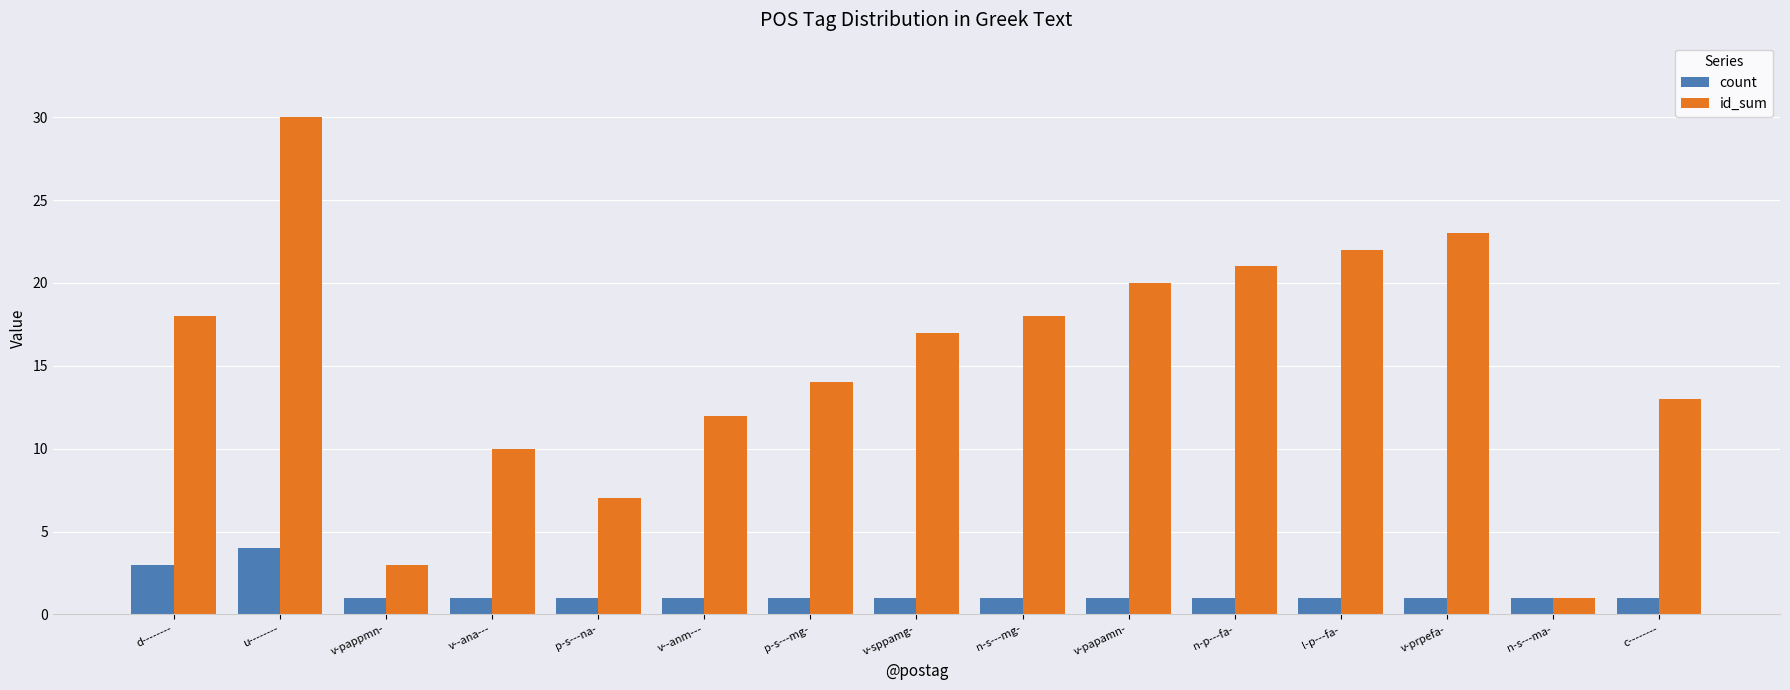

Where does the id_sum series first go above 17?

d--------